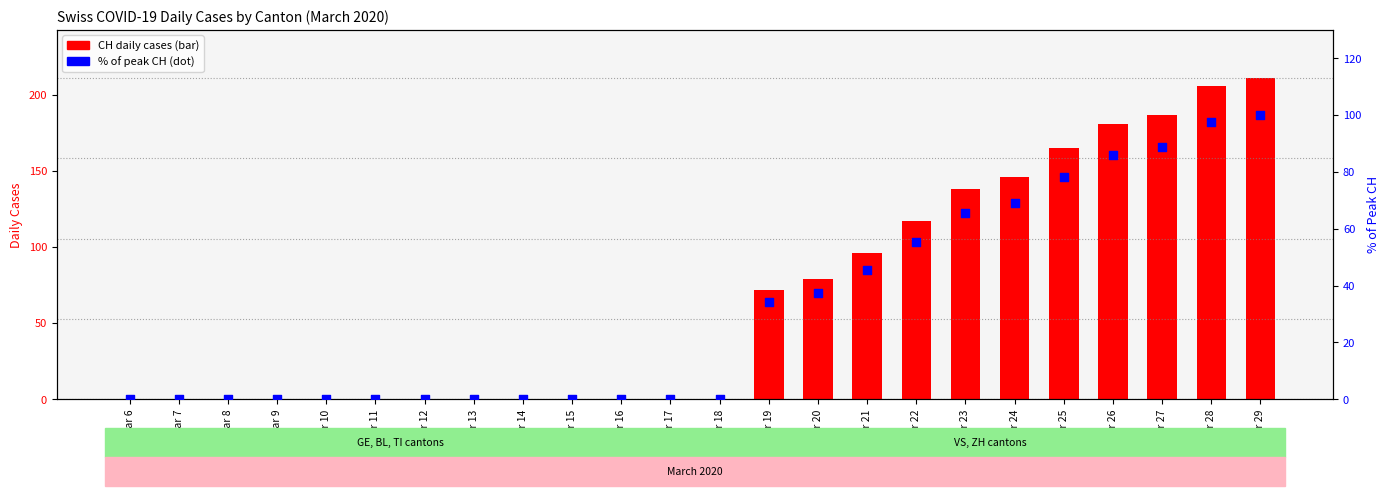

Which series contains the highest Y value?

CH total cases